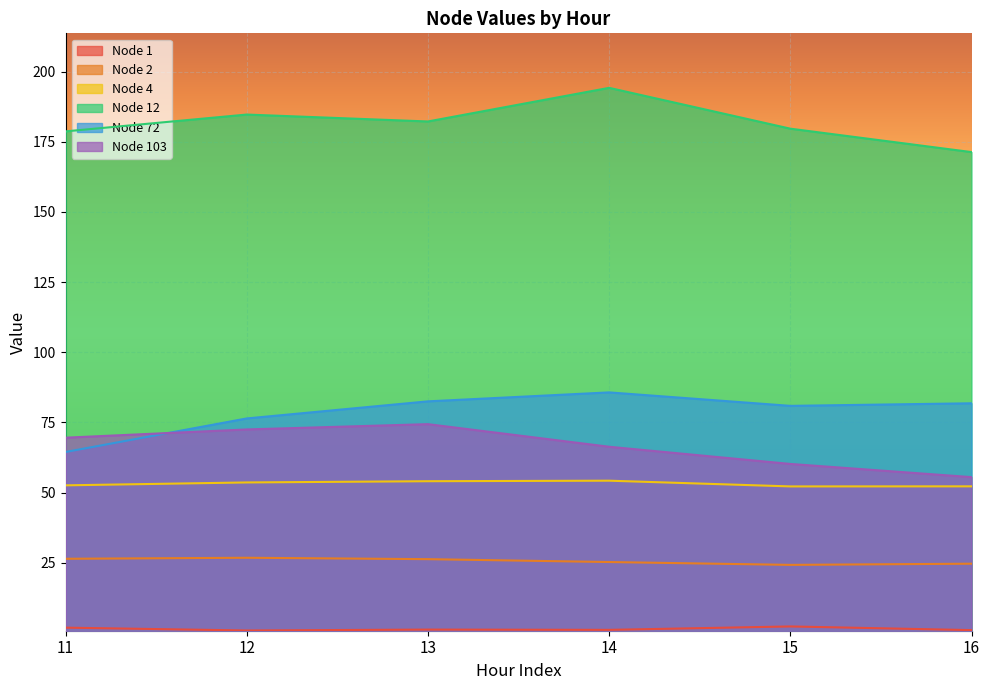

The value of Node 2 at 16 is 24.6. True or false?

True